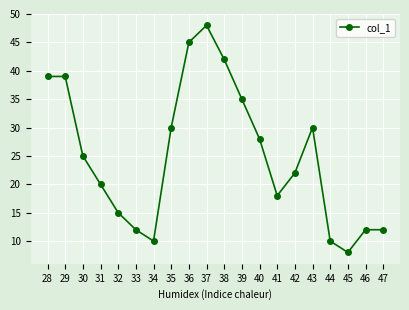

At which label does the data first exceed 25?

28